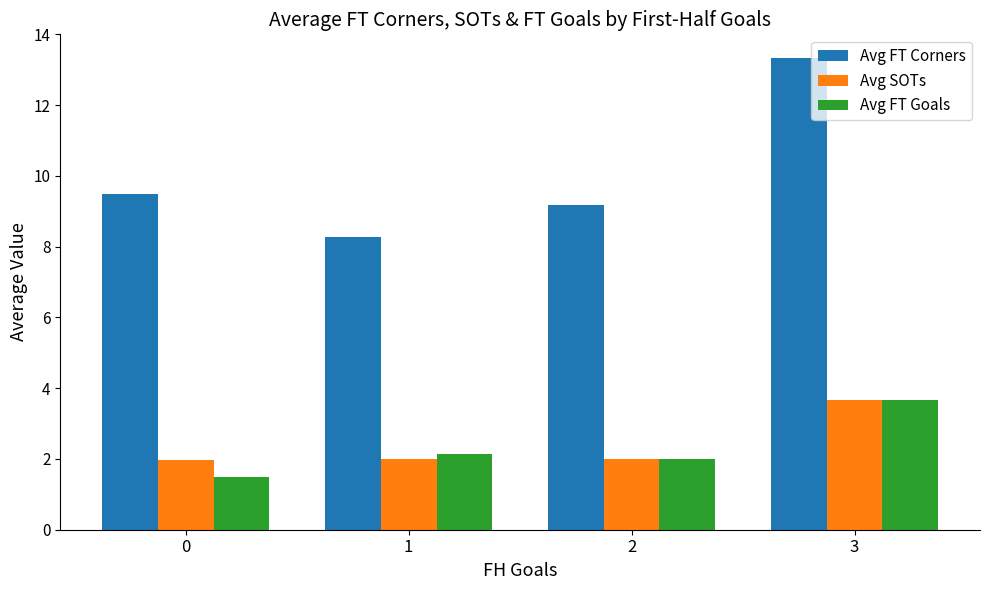

Rank the categories by Avg FT Goals value from lowest to highest.

0, 2, 1, 3